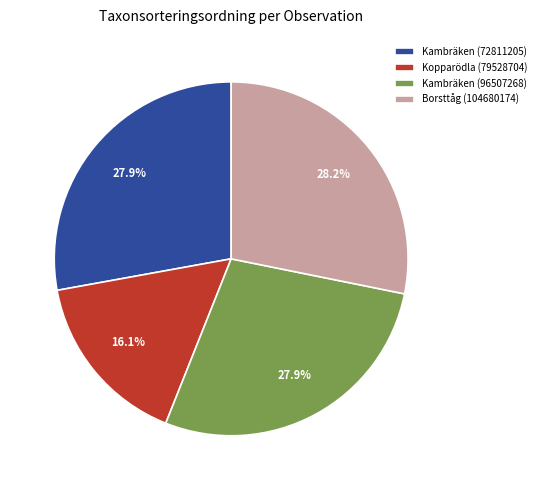

To the nearest percent, what portion does Kambräken (96507268) represent?

28%